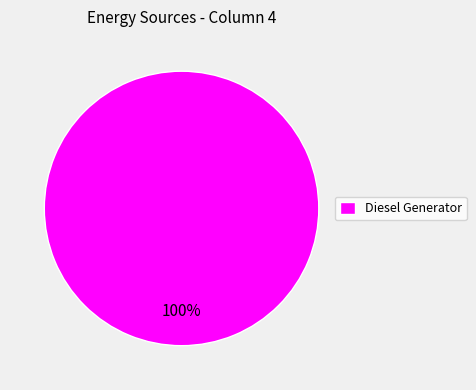

How many segments does this pie chart have?

1